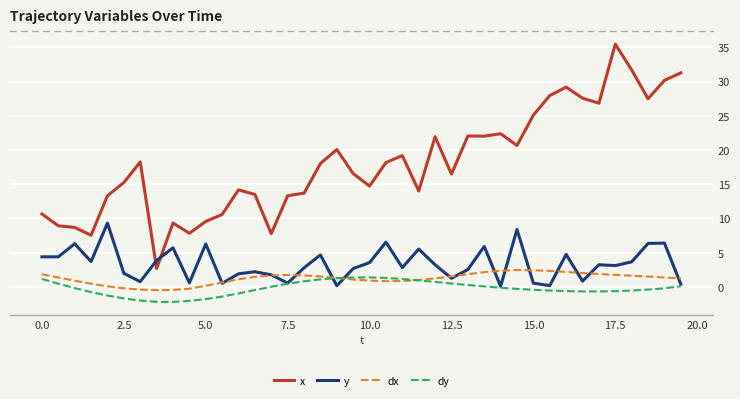

What is the greatest value displayed?

35.5